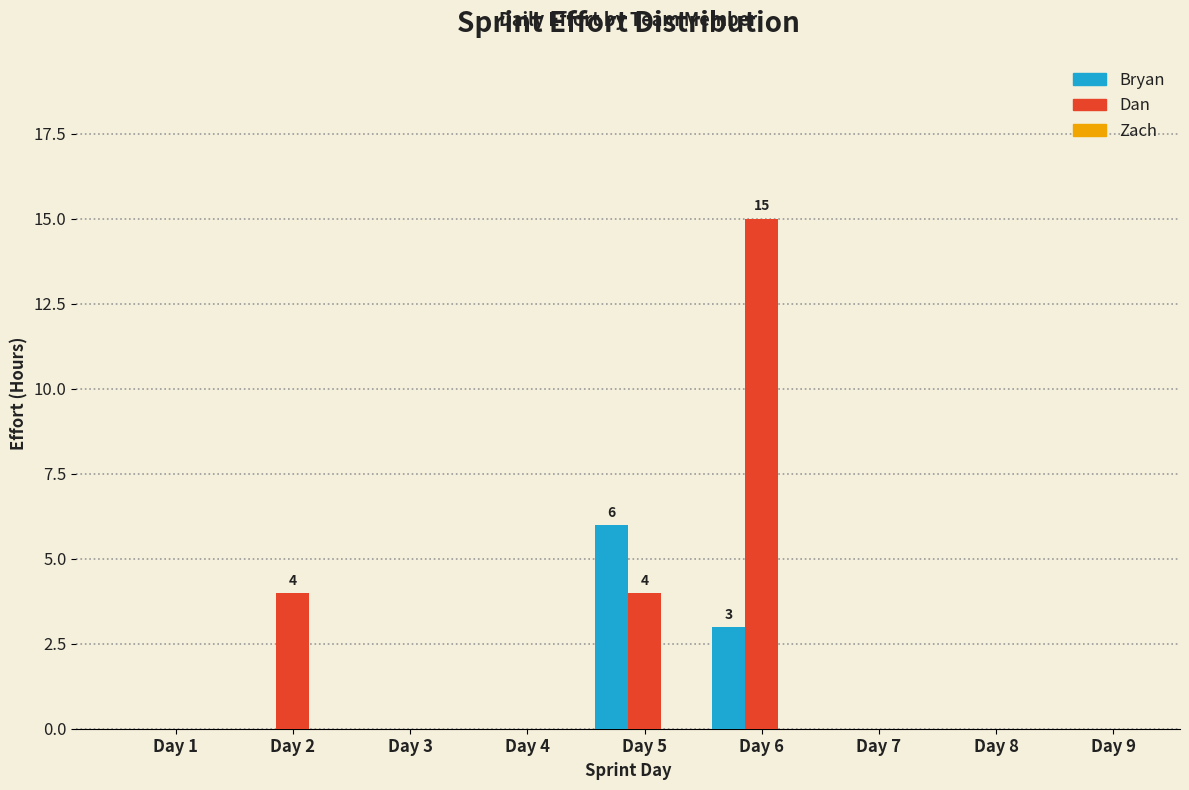

What is the highest value of the Dan series?

15